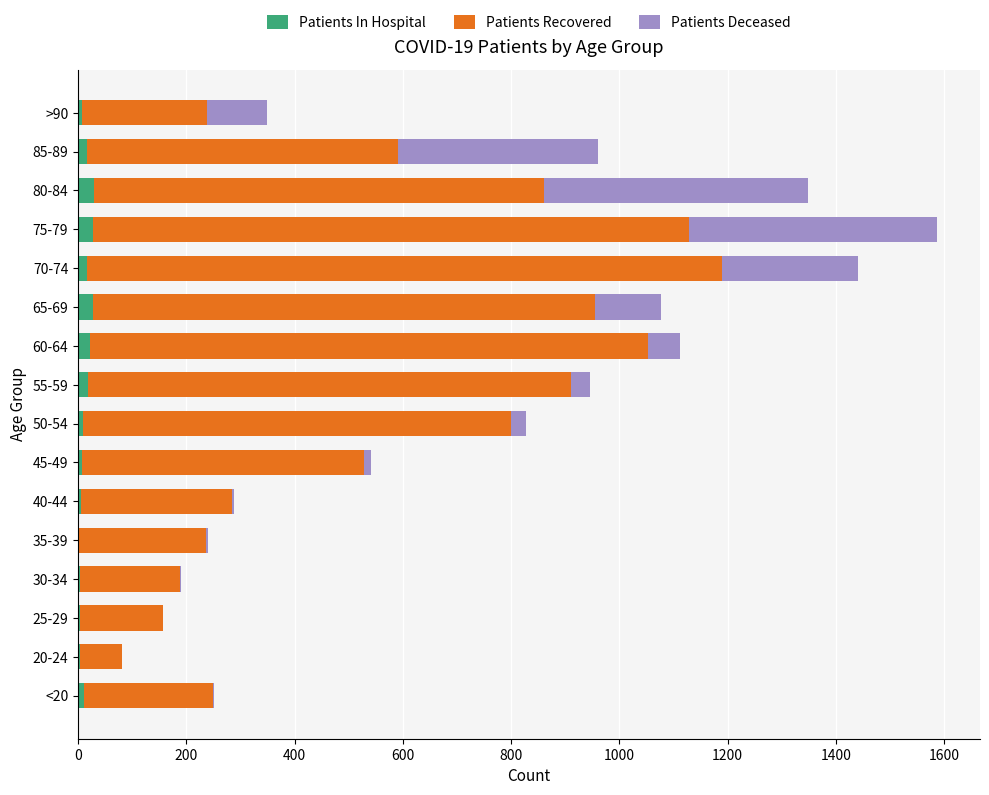

What is the sum of all Patients In Hospital values?

213